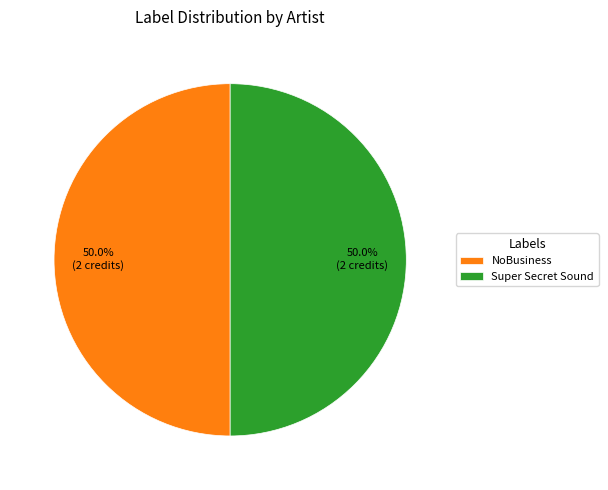

Approximately how many times larger is the value at NoBusiness compared to Super Secret Sound?

1.0